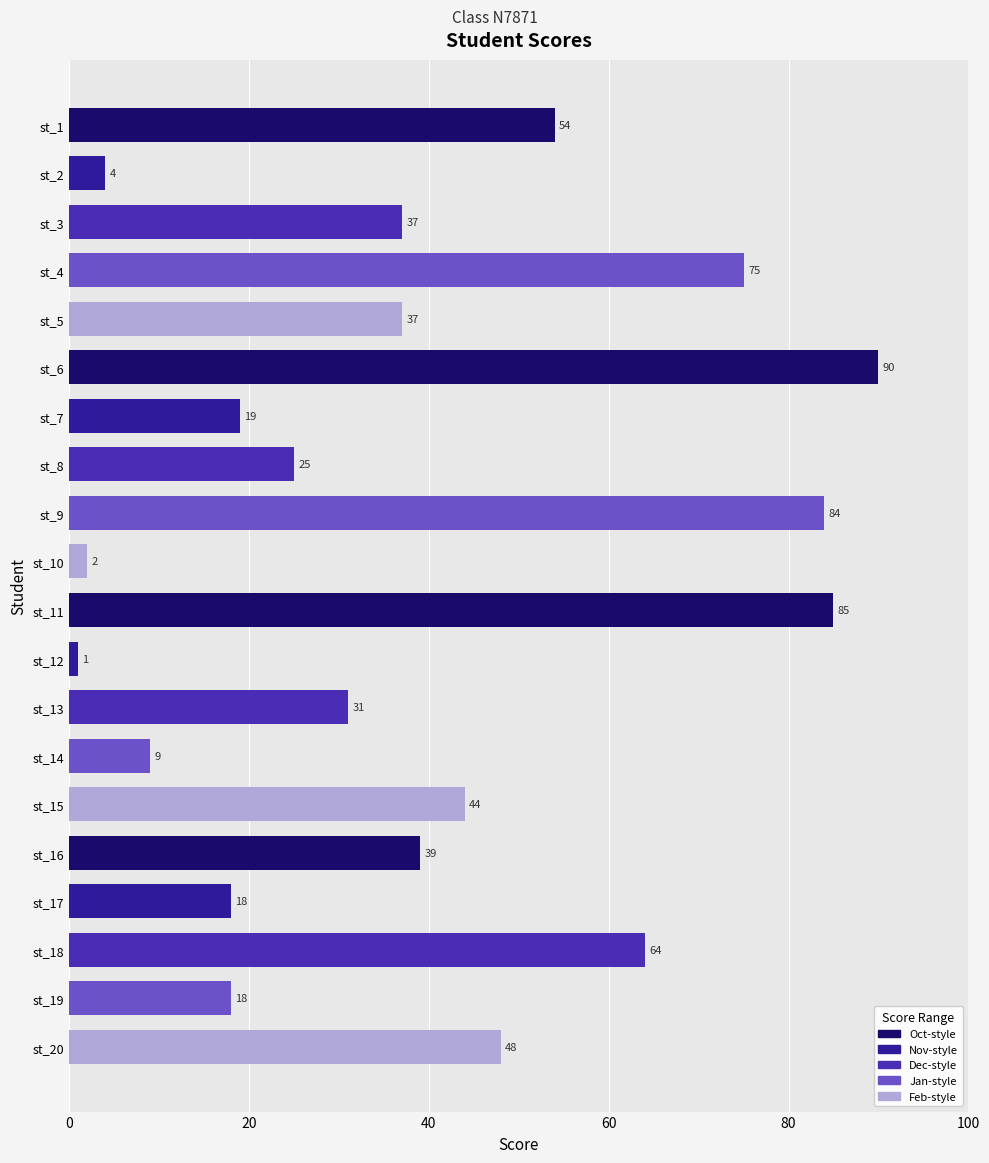

Which category has the highest value across all series?

st_6